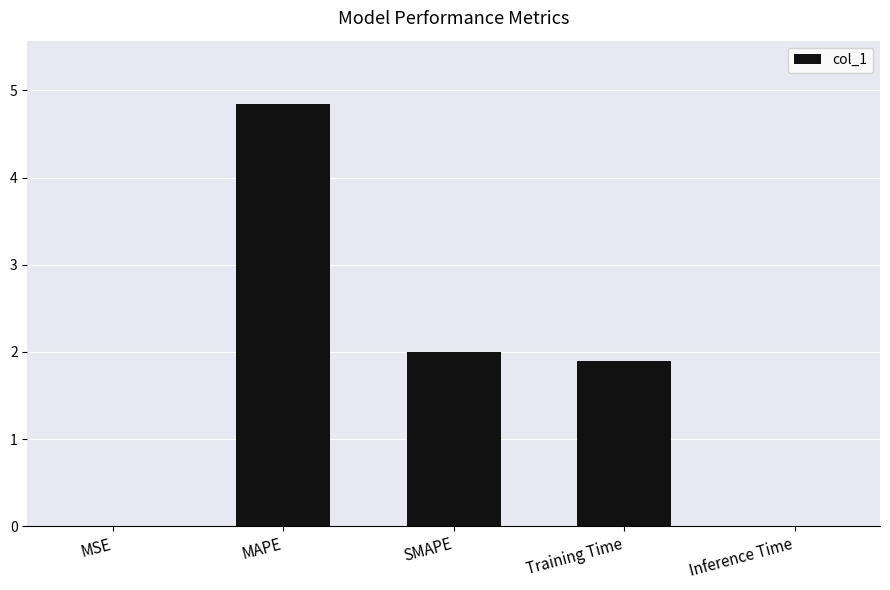

What is the change in value from MSE to MAPE?

+4.8